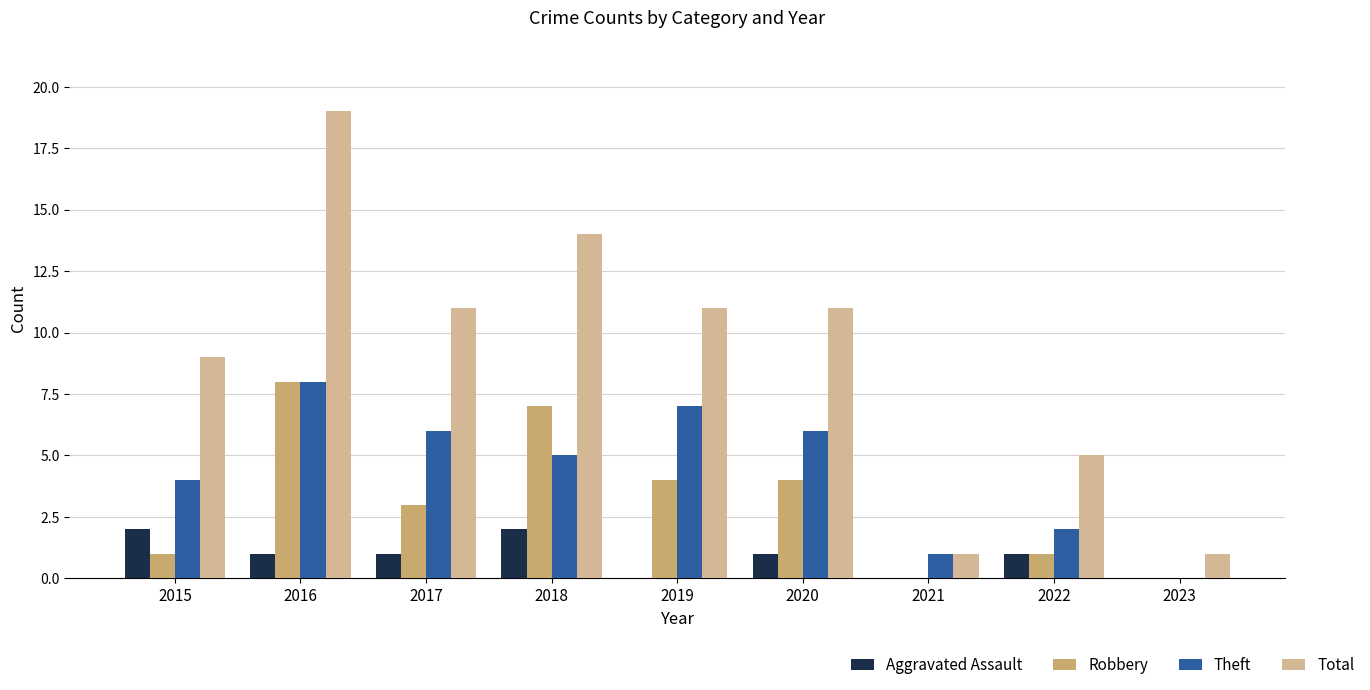

Where does the Robbery series first go above 3?

2016